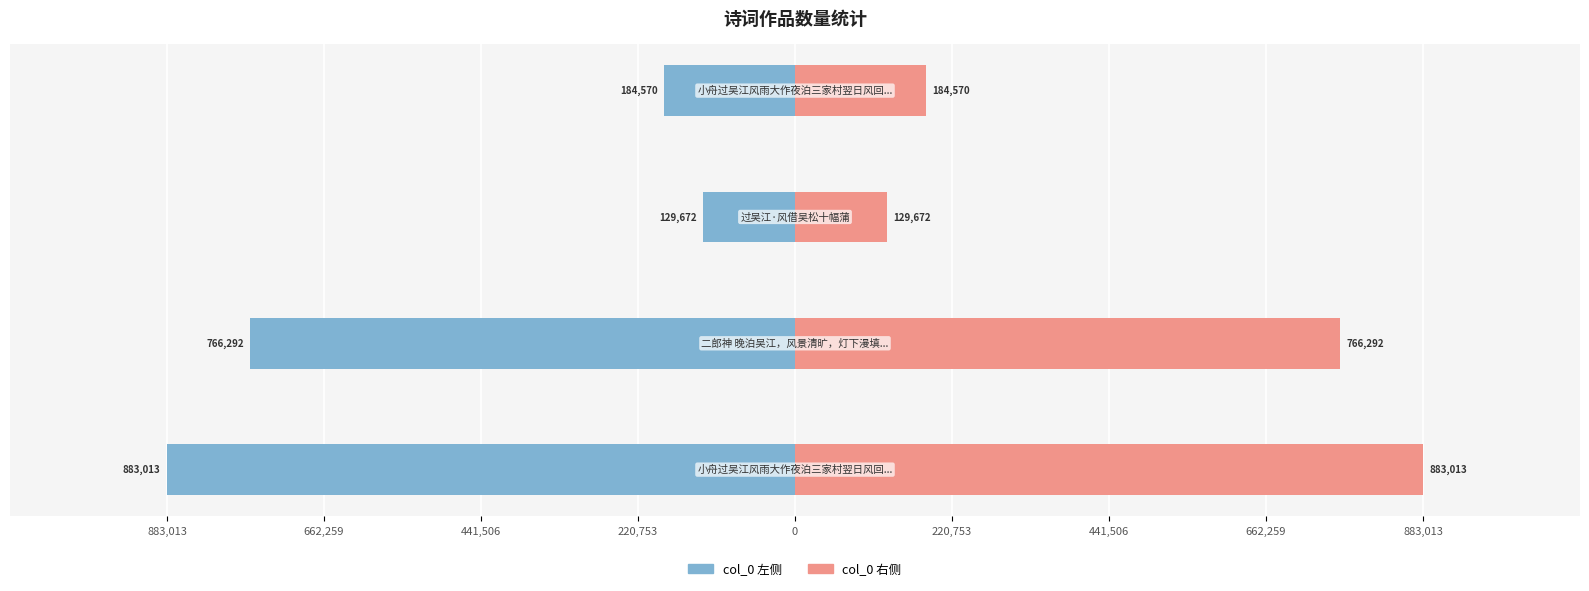

At 441,506, list the series in order from smallest to largest.

col_0 (left), col_0 (right)